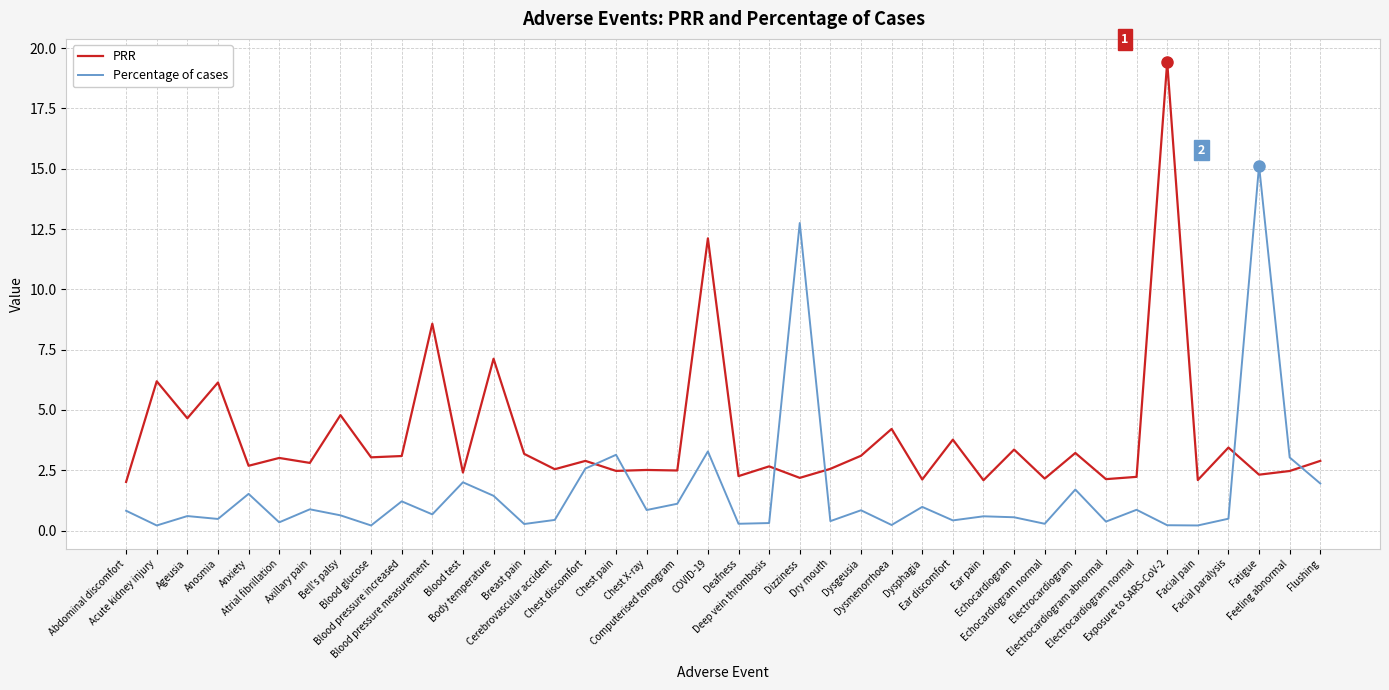

True or false: PRR has a value of 2.0 at Dysmenorrhoea.

False